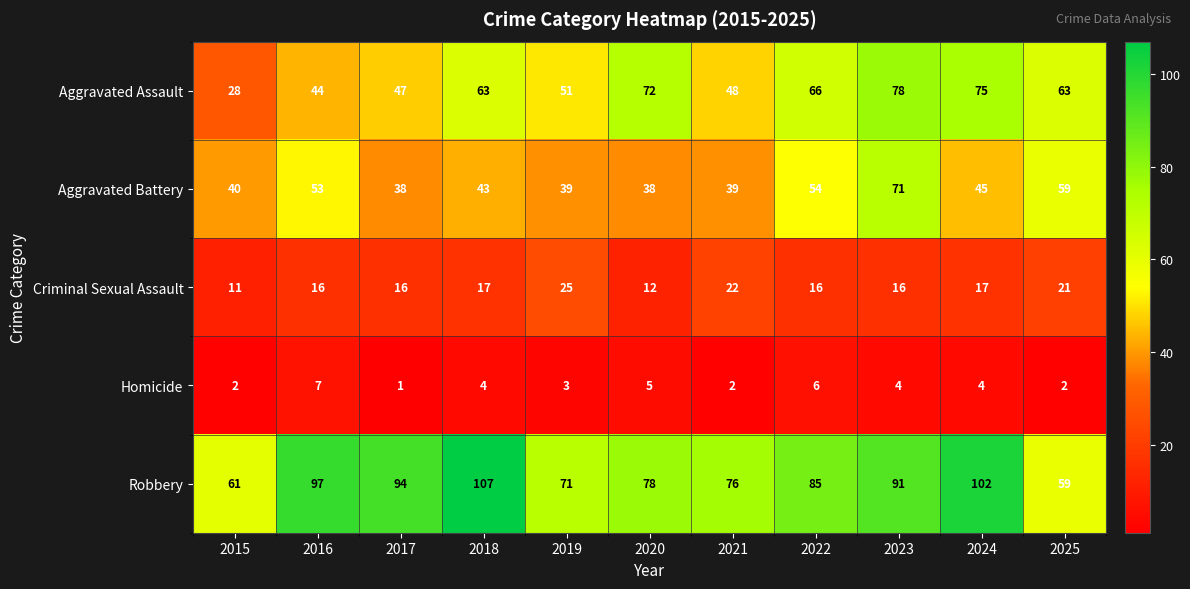

At how many categories does at least one series exceed 2?

11